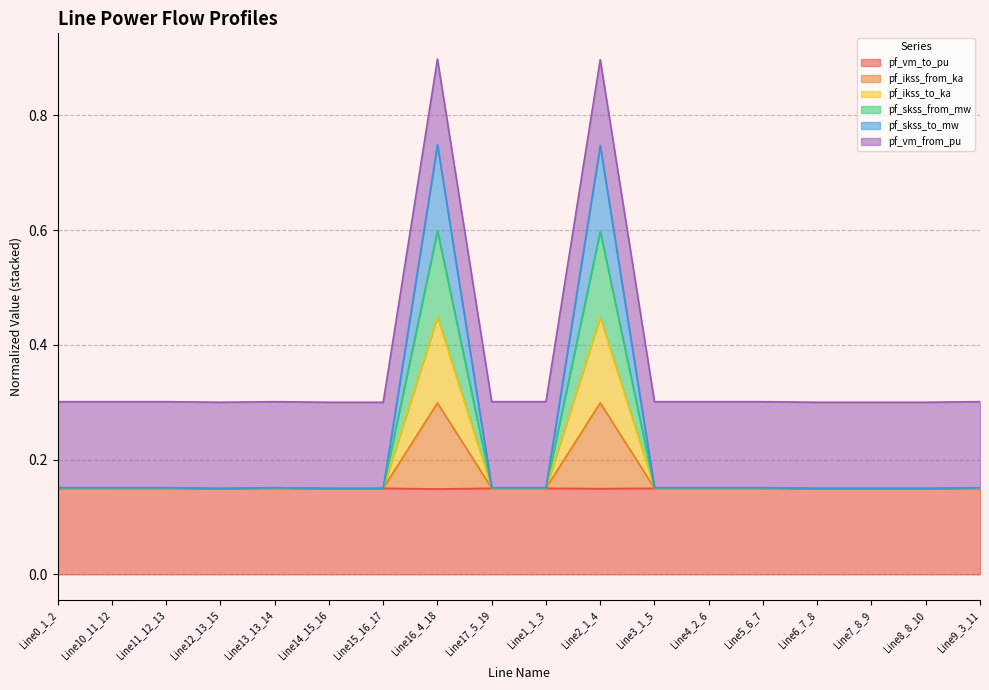

At which label is pf_skss_to_mw closest to 0?

Line6_7_8